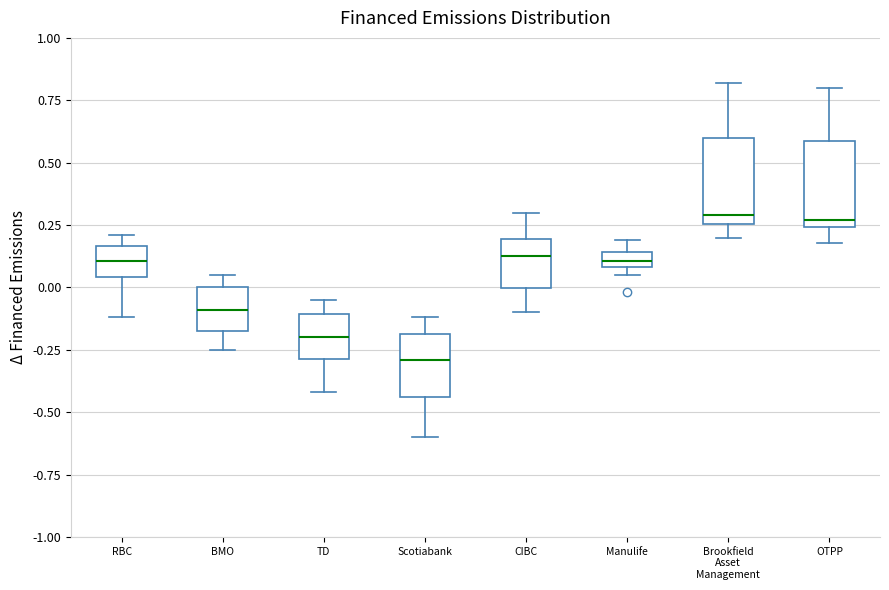

Where is the lower edge of the box for OTPP on the y-axis? The values are not printed on the chart, so give them approximately, as read against the axis.

0.25